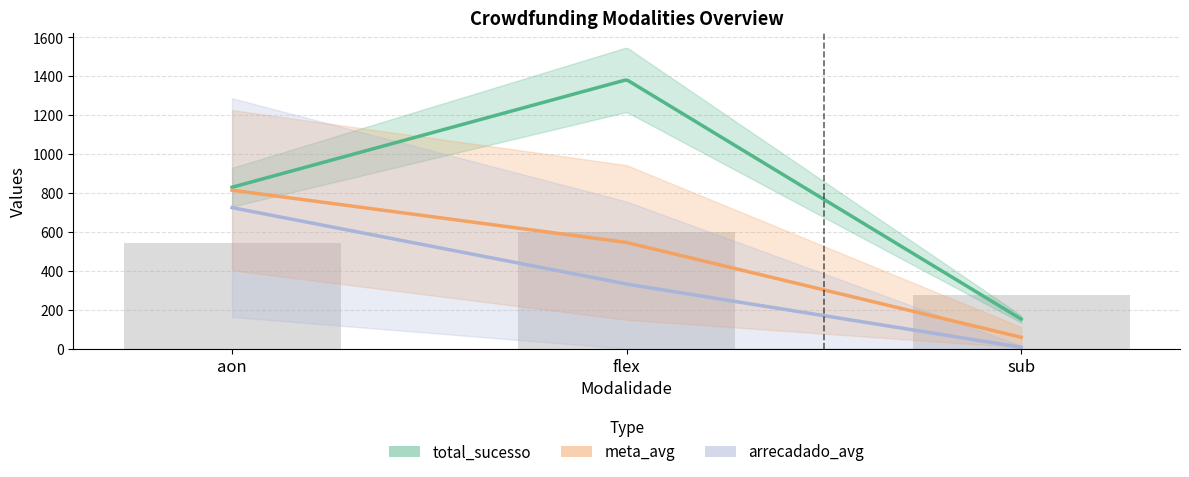

What is the label of the 2nd bar from the right?

flex